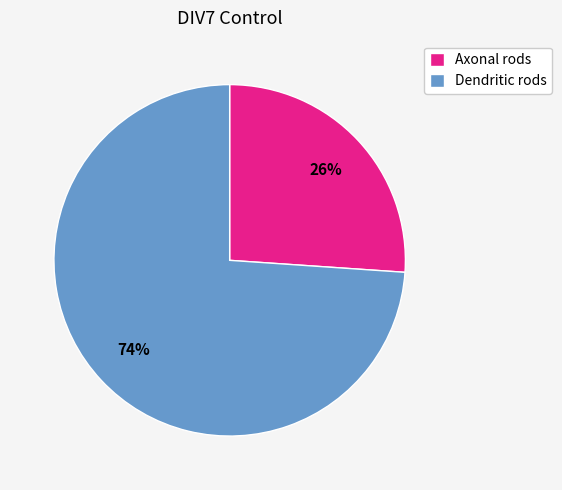

Is there a majority slice in this chart?

Yes